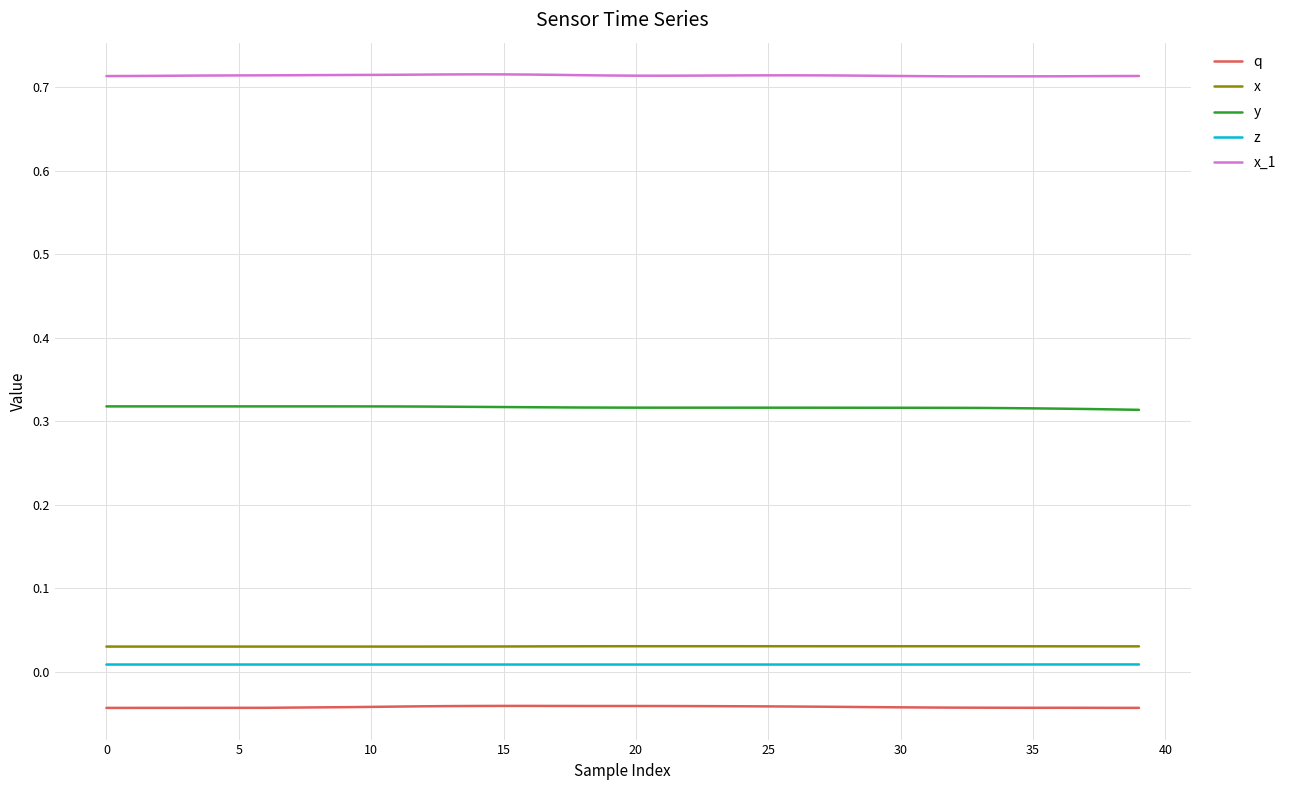

Which series has the largest total across all categories?

x_1